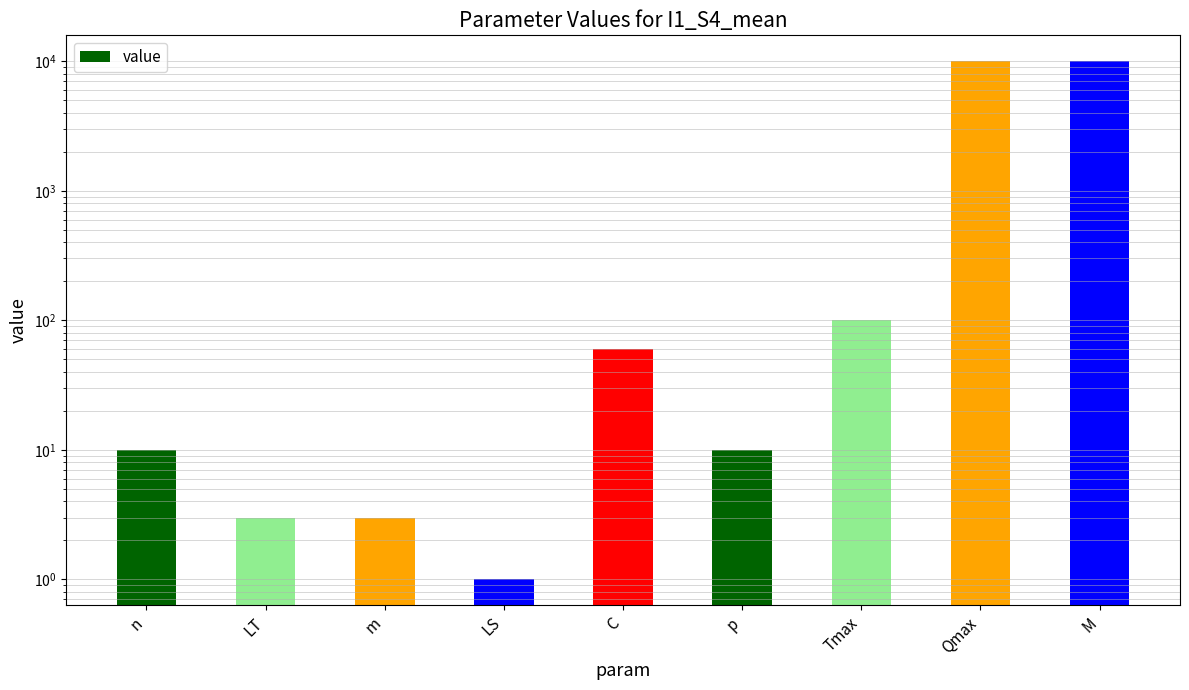

What is the maximum value shown in the chart?

10000